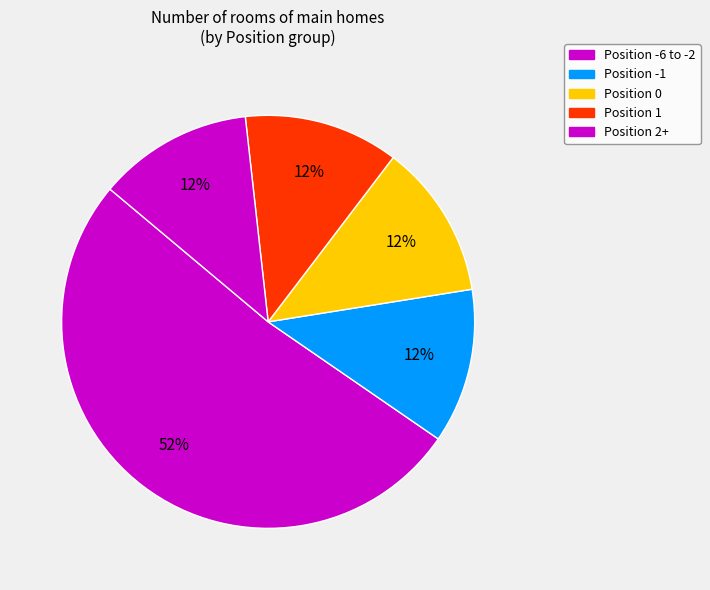

How many segments does this pie chart have?

5